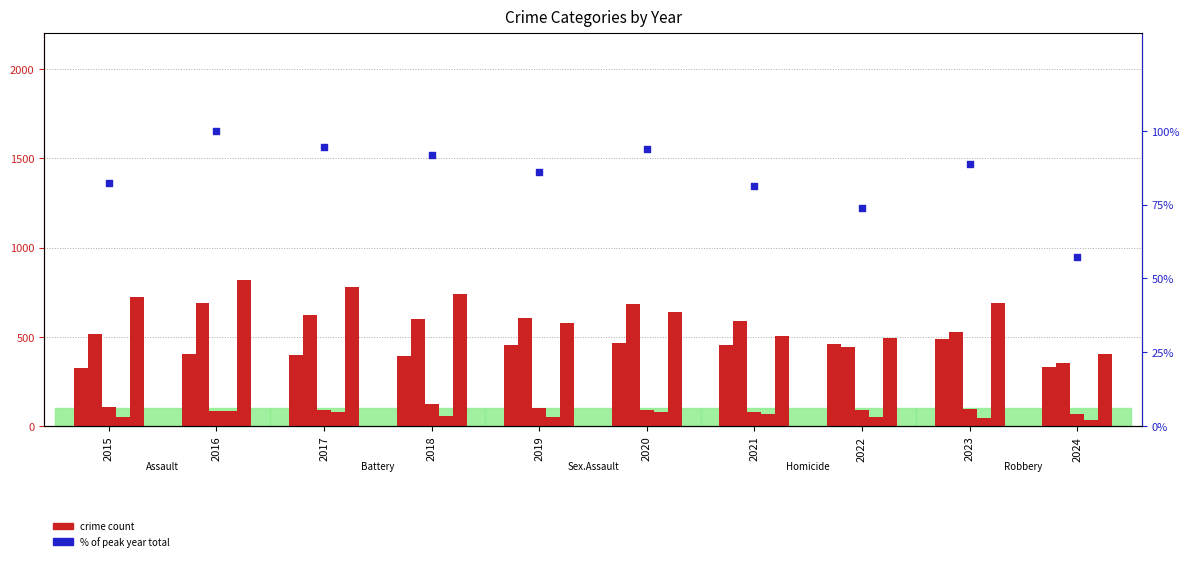

At how many categories does at least one series exceed 786?

1